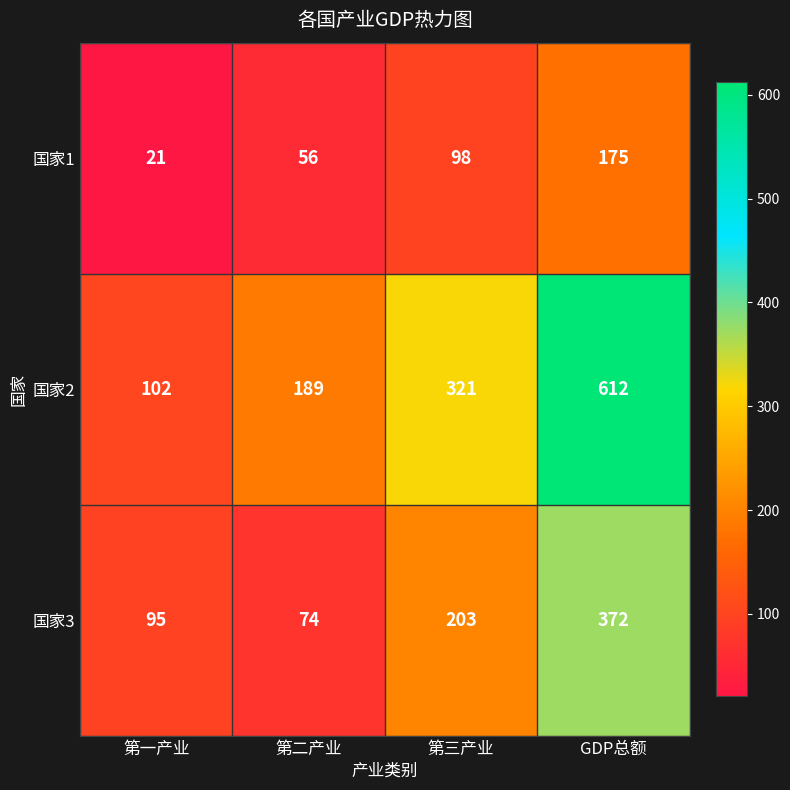

Which series has the largest range (max minus min)?

国家2